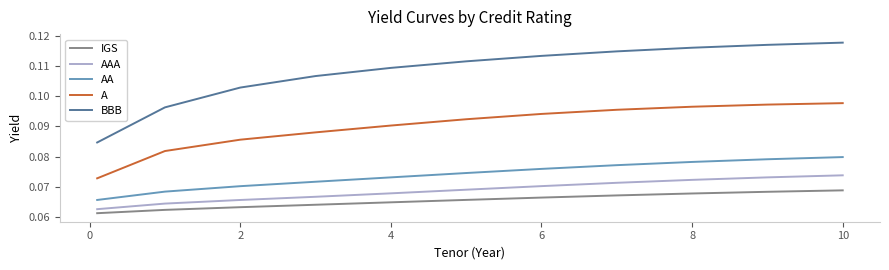

How many A values are between 0 and 1?

11